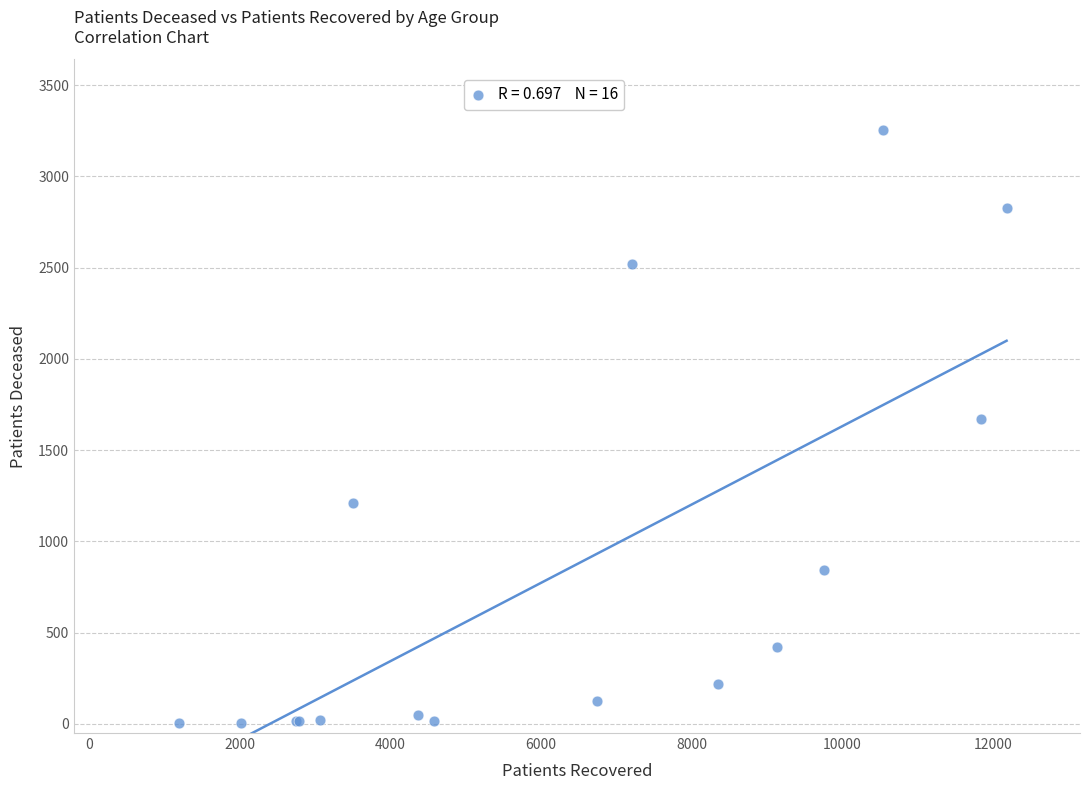

What Y value in the scatter plot is closest to 1627?

1673